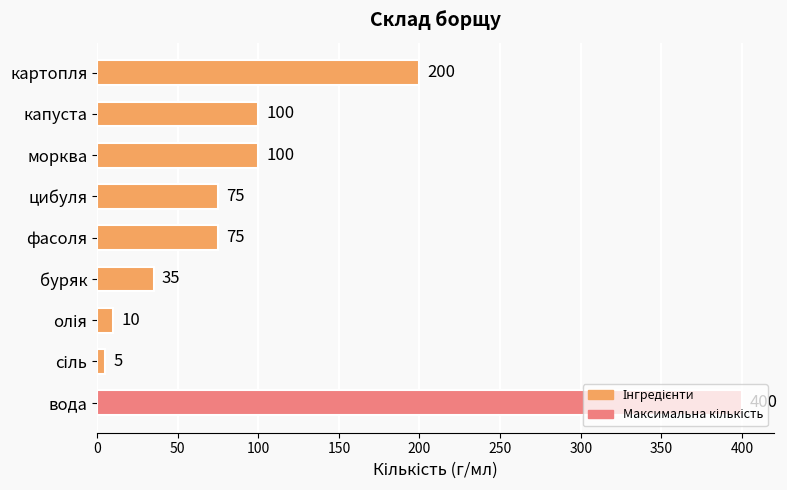

How many values are below 75?

3